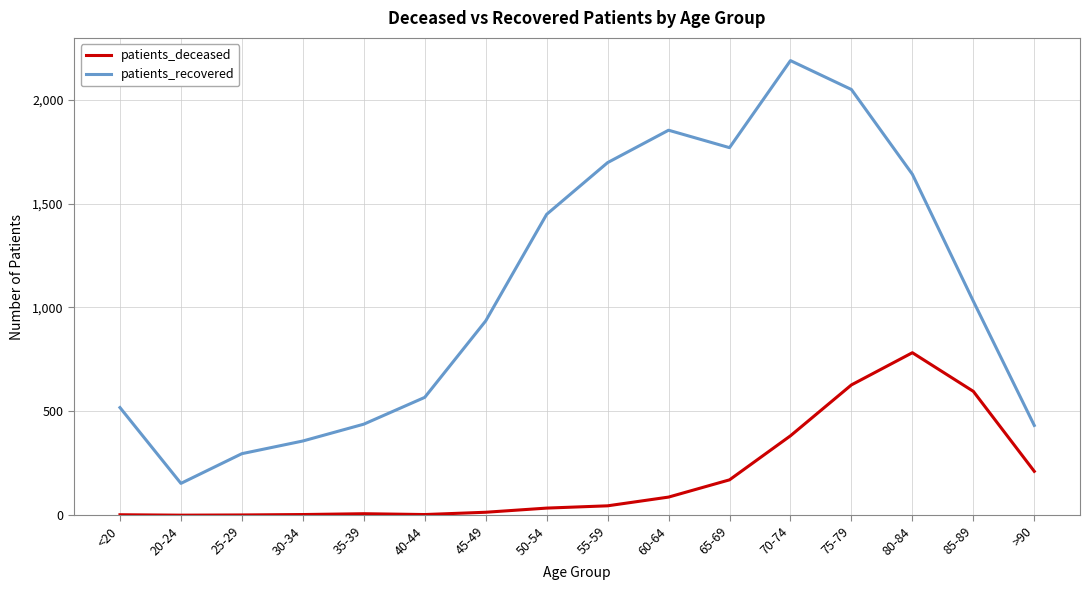

What are all the series names shown in the legend?

patients_deceased, patients_recovered